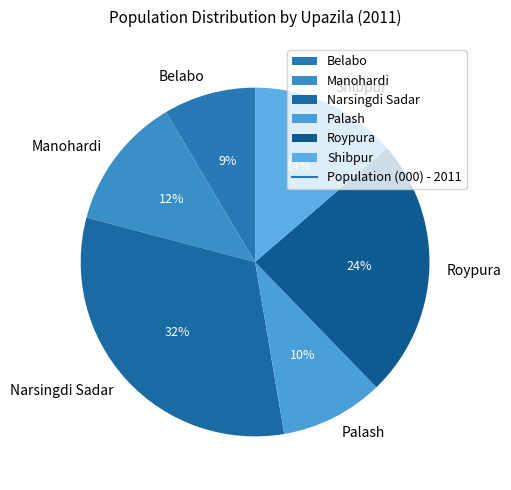

What is the smallest slice in the pie chart?

Belabo